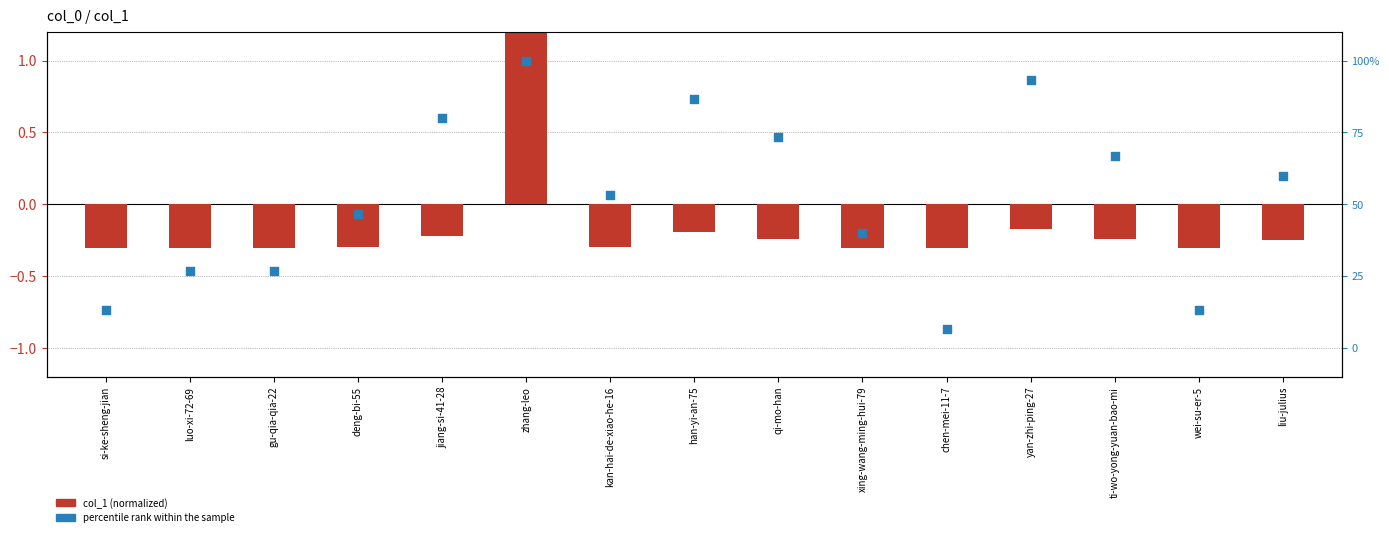

What is the total value across all series at ti-wo-yong-yuan-bao-mi?

0.1